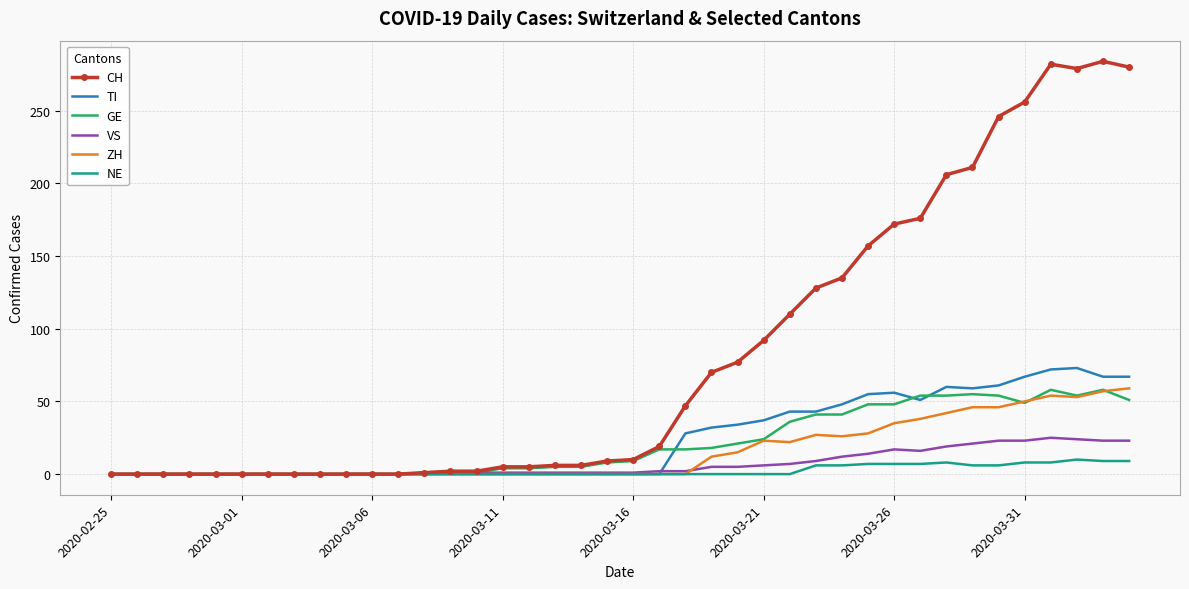

Which series has the largest total across all categories?

CH